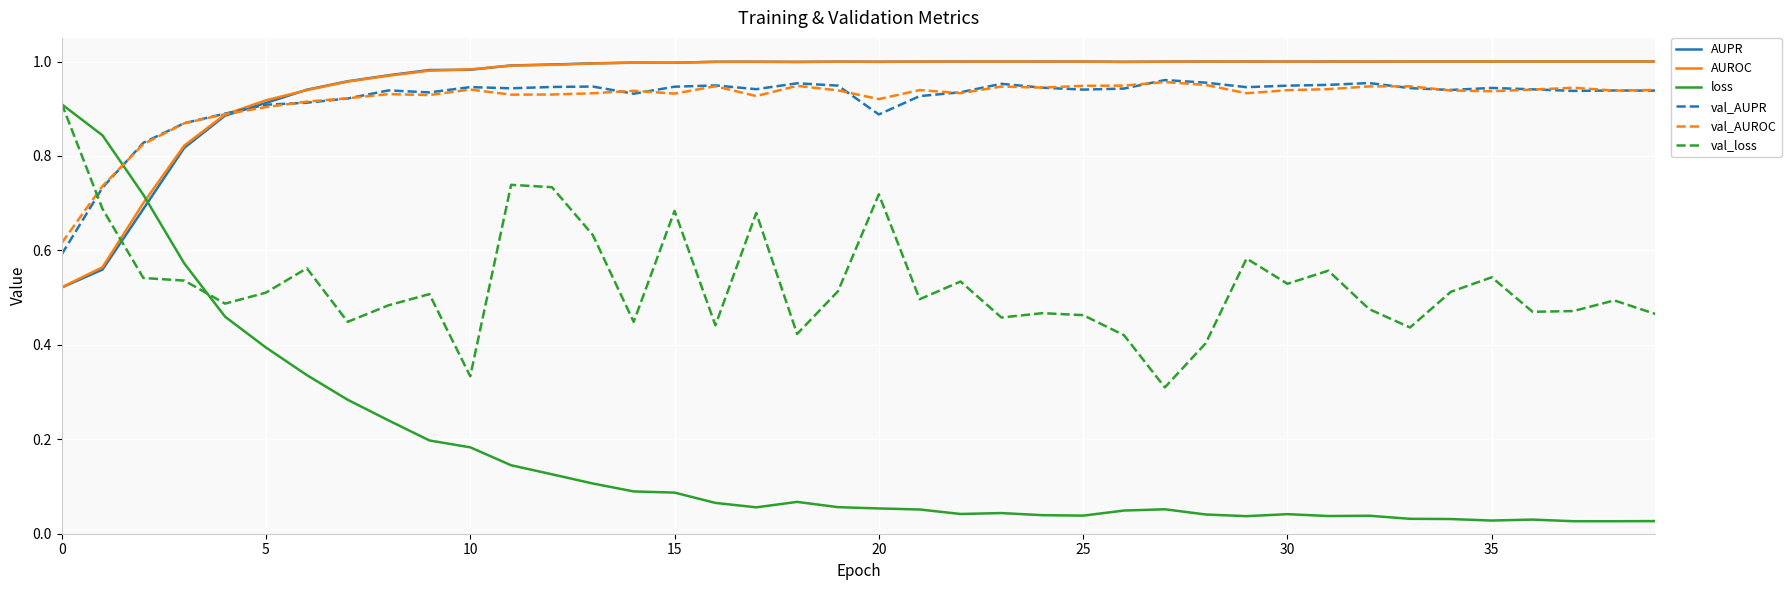

How many intersections are there between AUPR and val_loss?

1